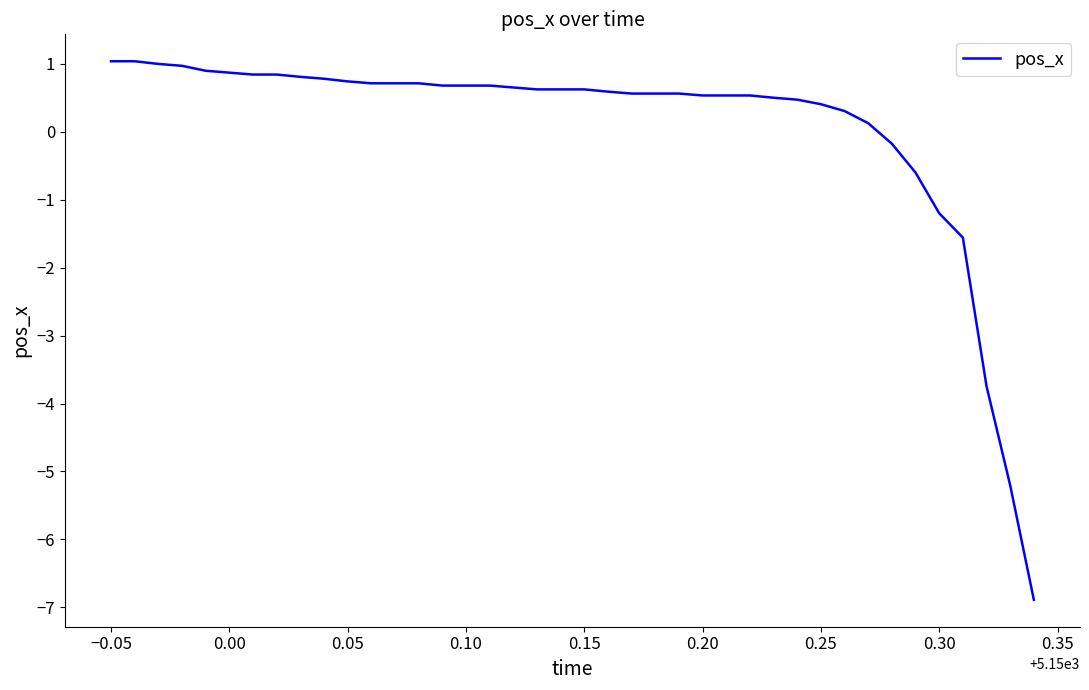

What is the difference between the maximum and minimum values?

7.9